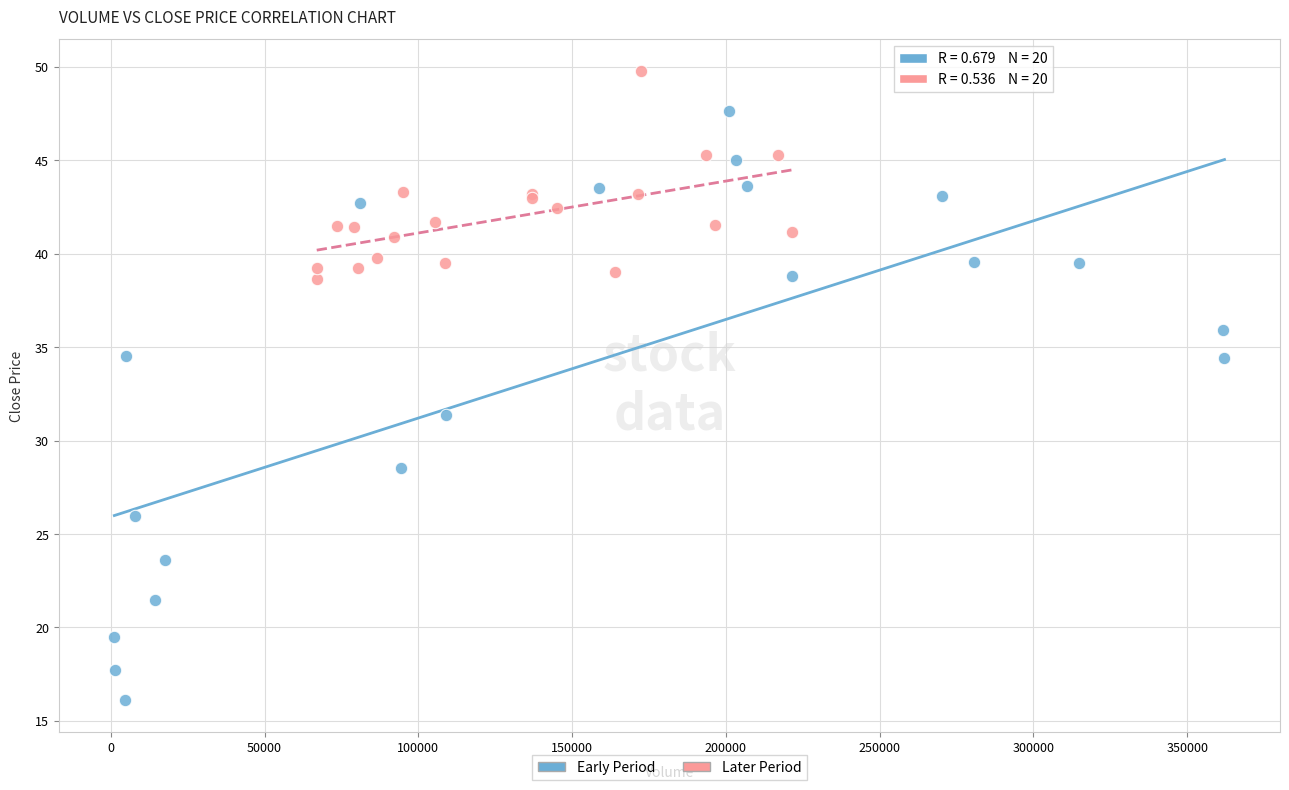

Which series has the largest Y range (max minus min)?

Early Period